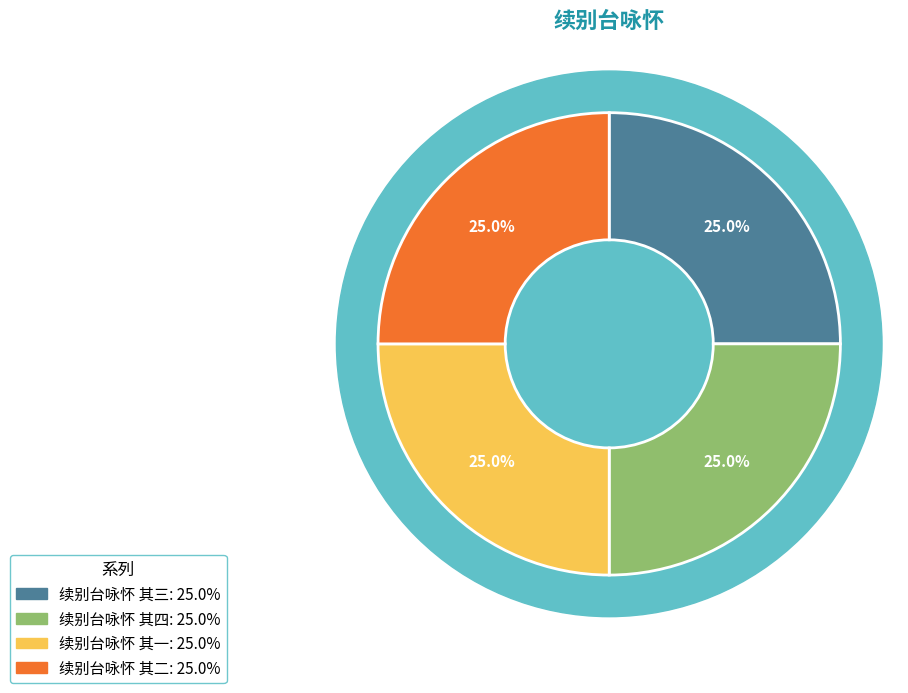

To the nearest percent, what percentage of the pie is 续别台咏怀 其三?

25%